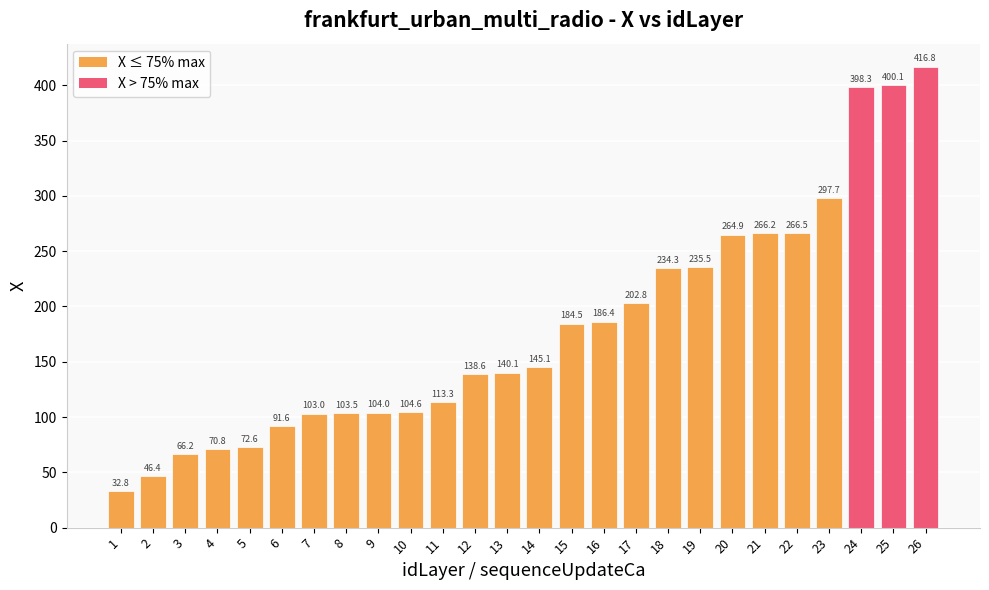

Does the chart contain stacked bars?

No